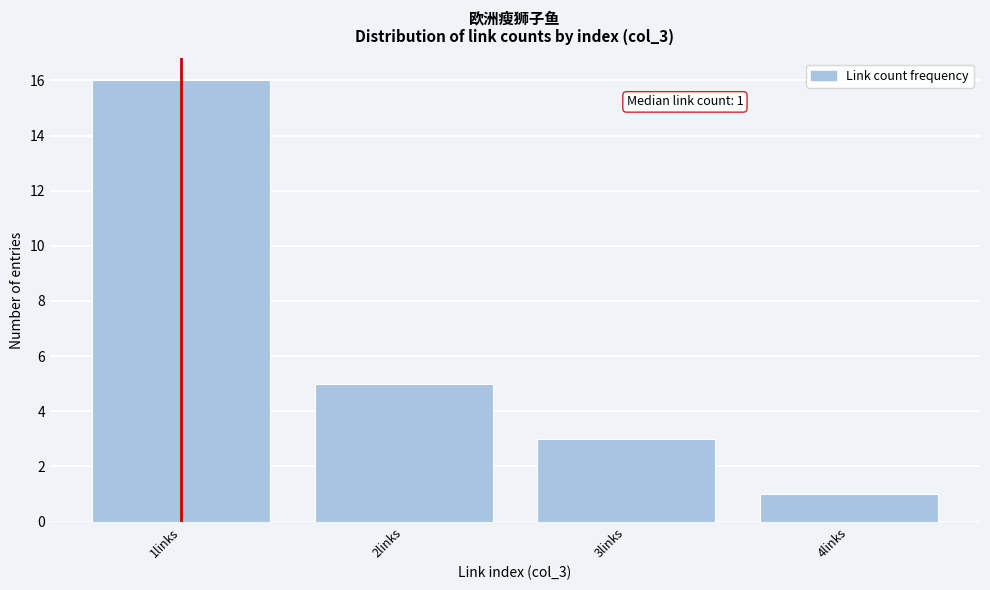

Which range on the x-axis has the tallest bar?

0.5 to 1.5